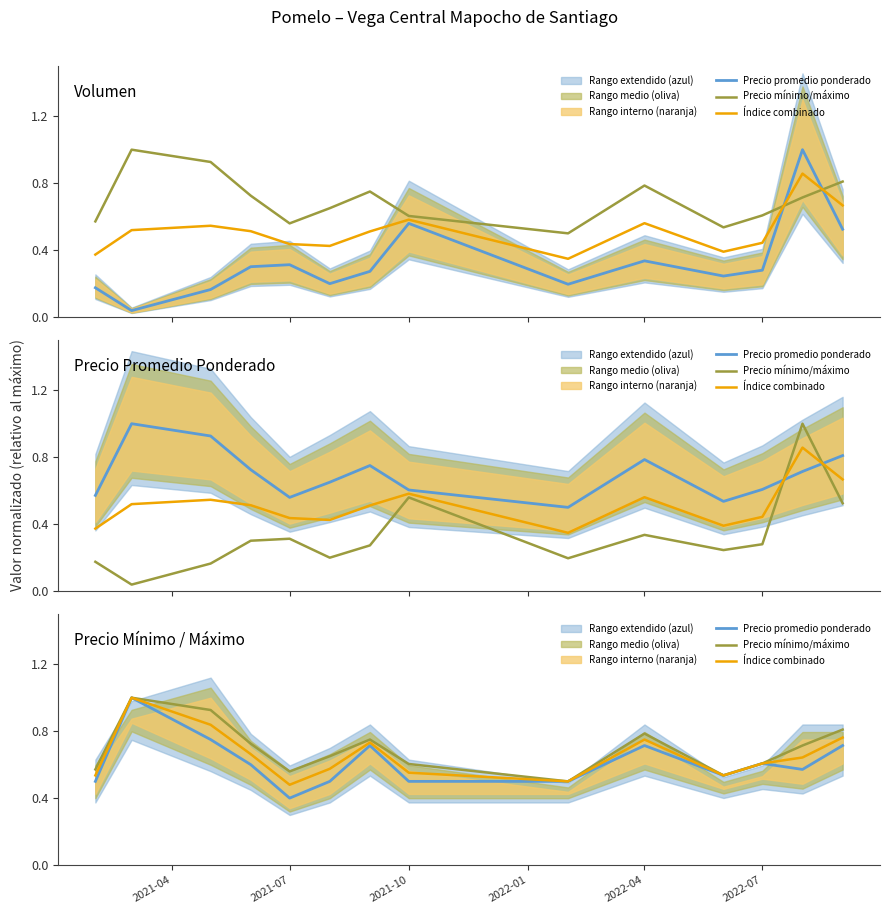

How many Índice combinado values are between 0 and 1?

14